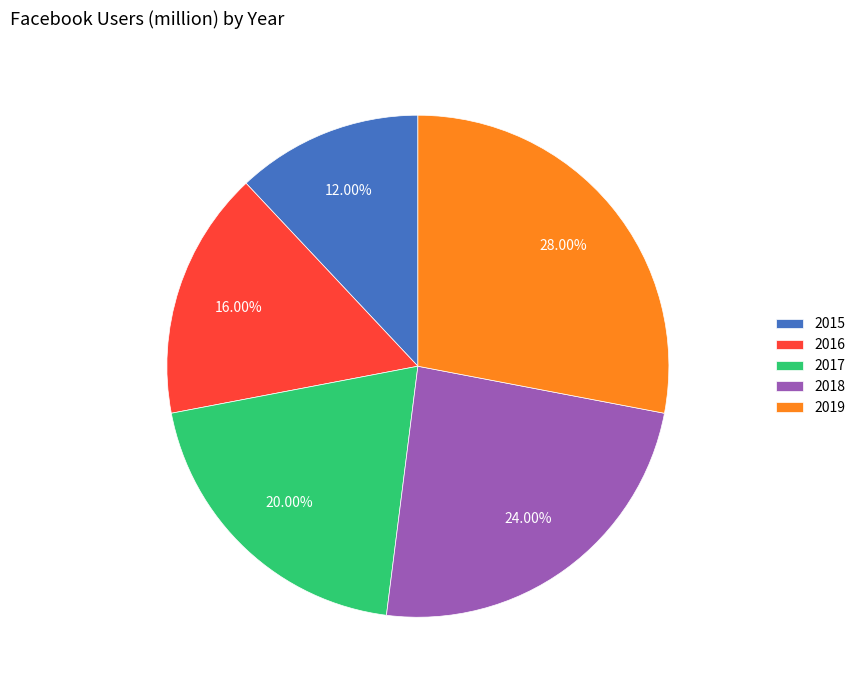

How many segments does this pie chart have?

5